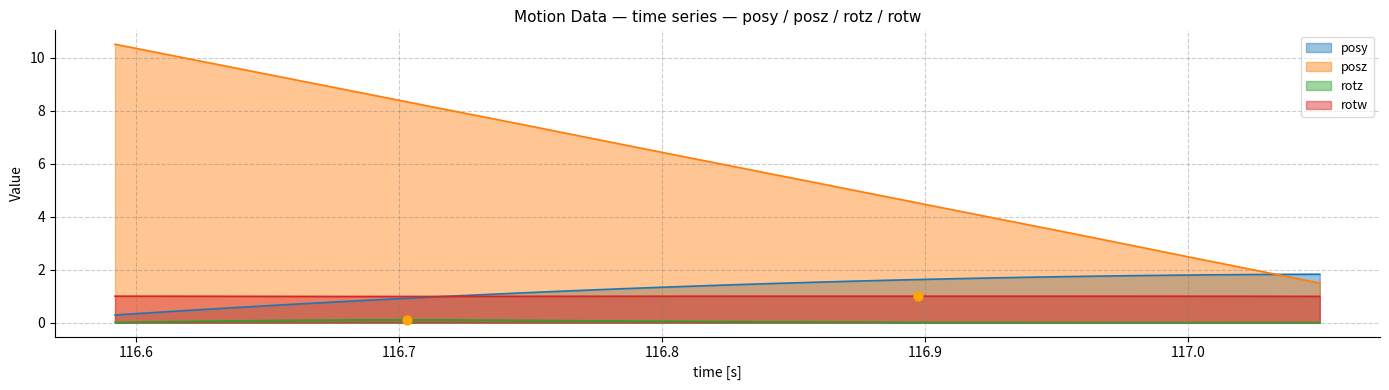

Which series has the largest total across all categories?

posz